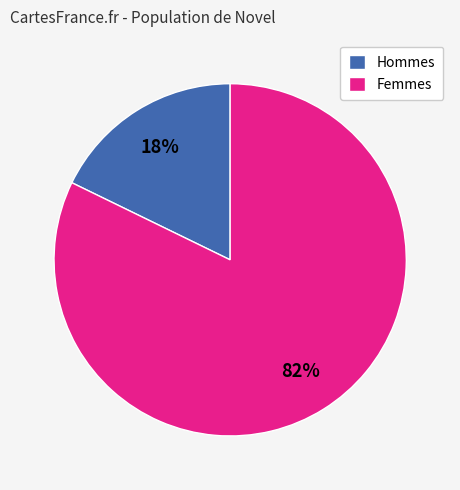

To the nearest percent, what percentage of the pie is Hommes?

18%